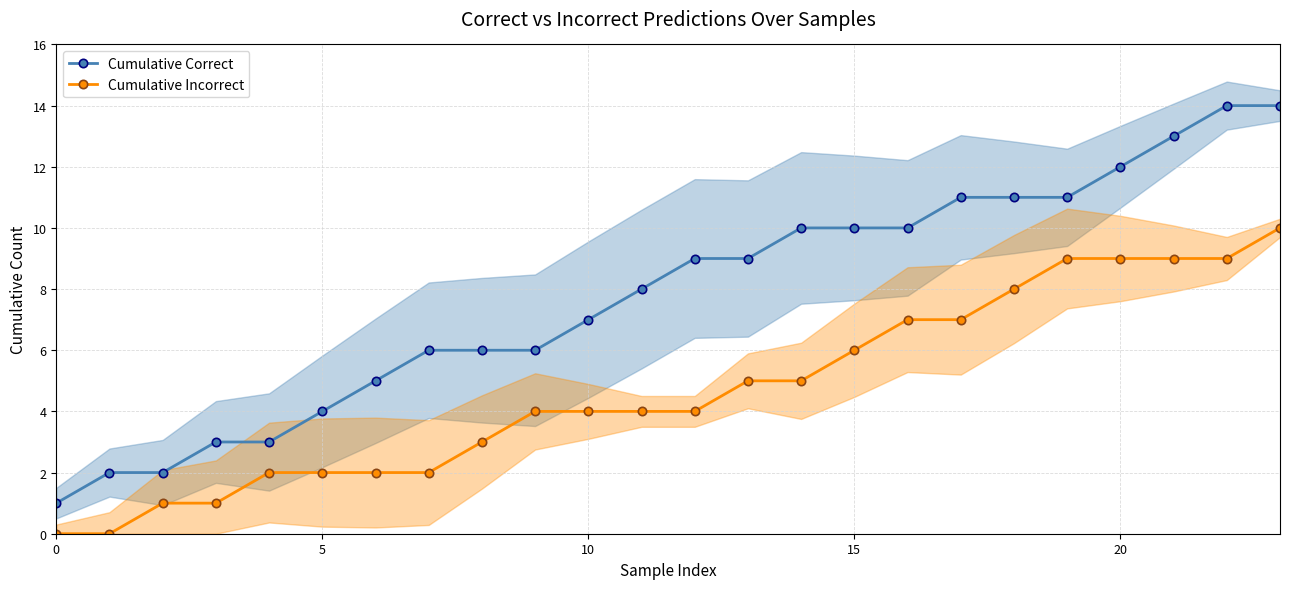

What is the total value across all series at 15?

4